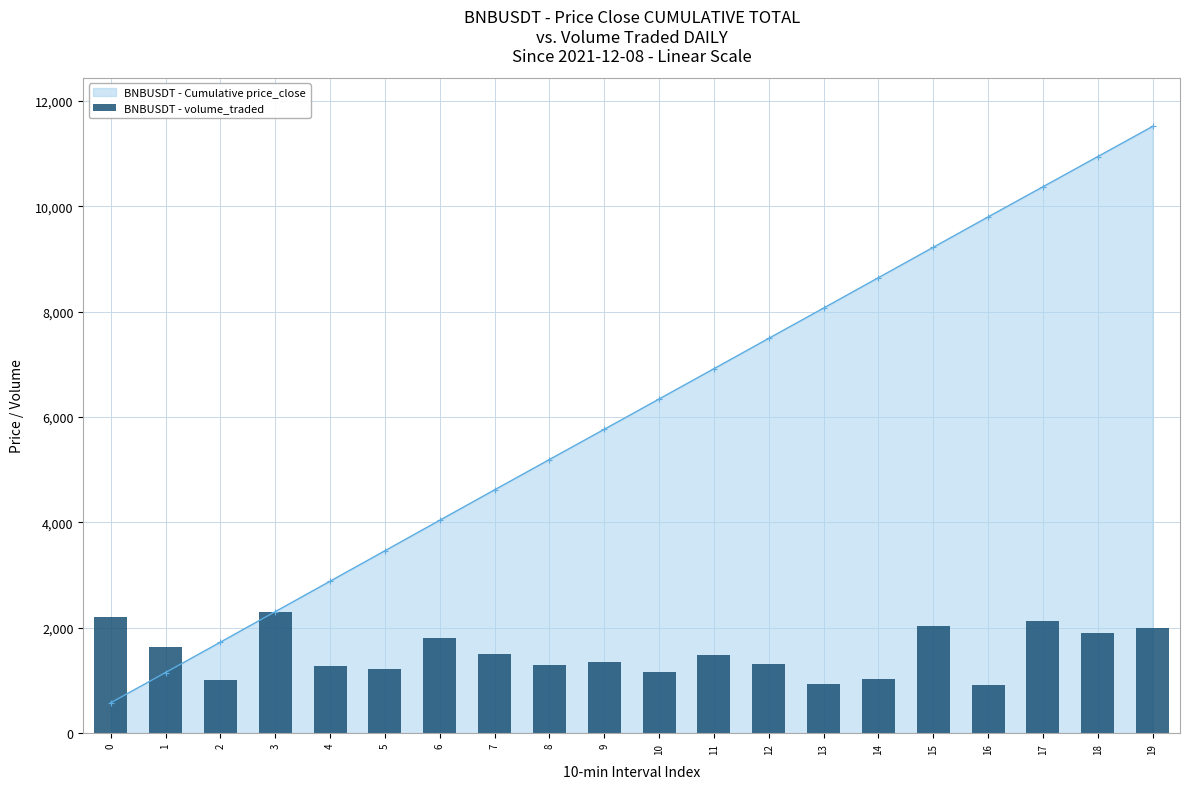

How many data points does each series have?

20